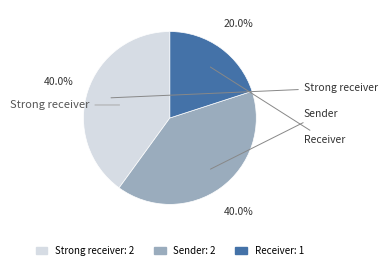

Between Receiver and Strong receiver, which is larger?

Strong receiver